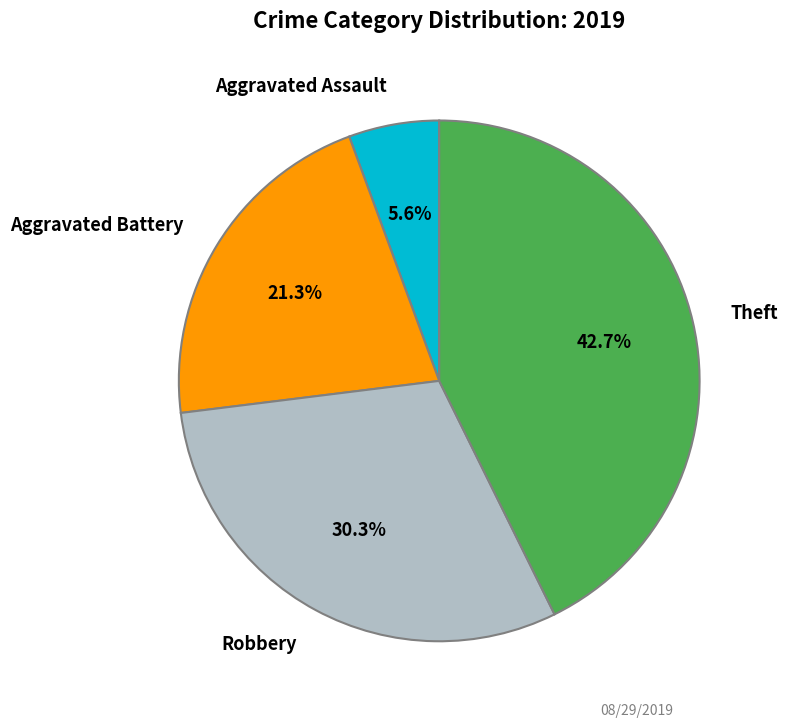

How many slices are in this pie chart?

4